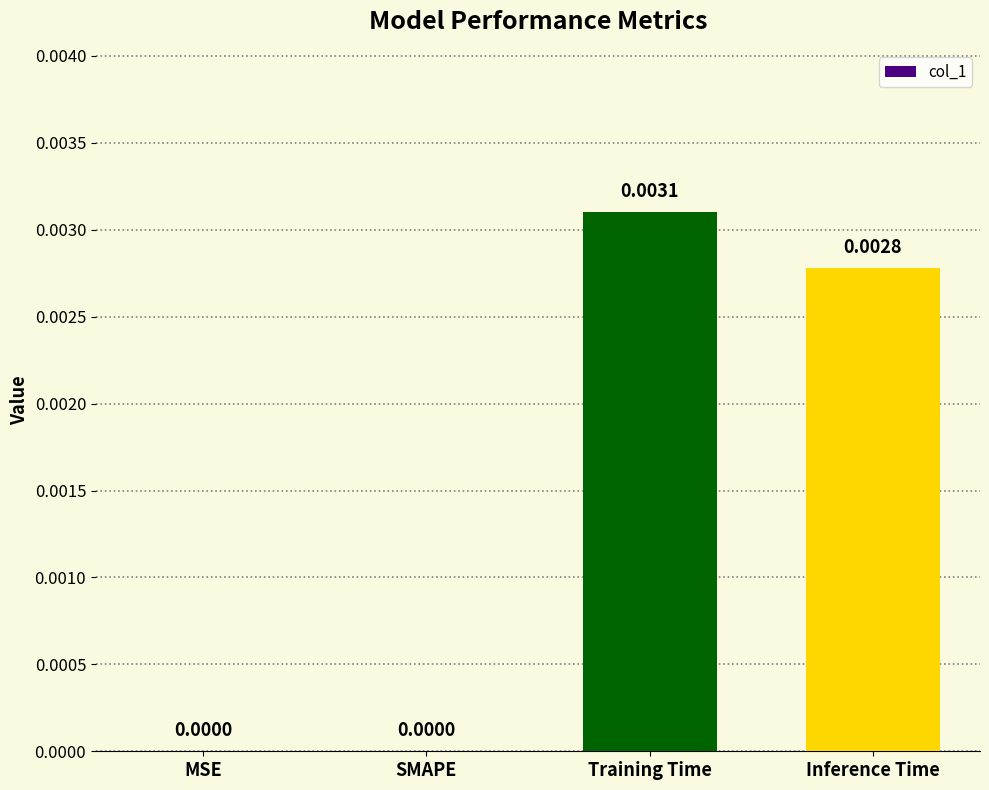

Between Inference Time and Training Time, which is larger?

Training Time